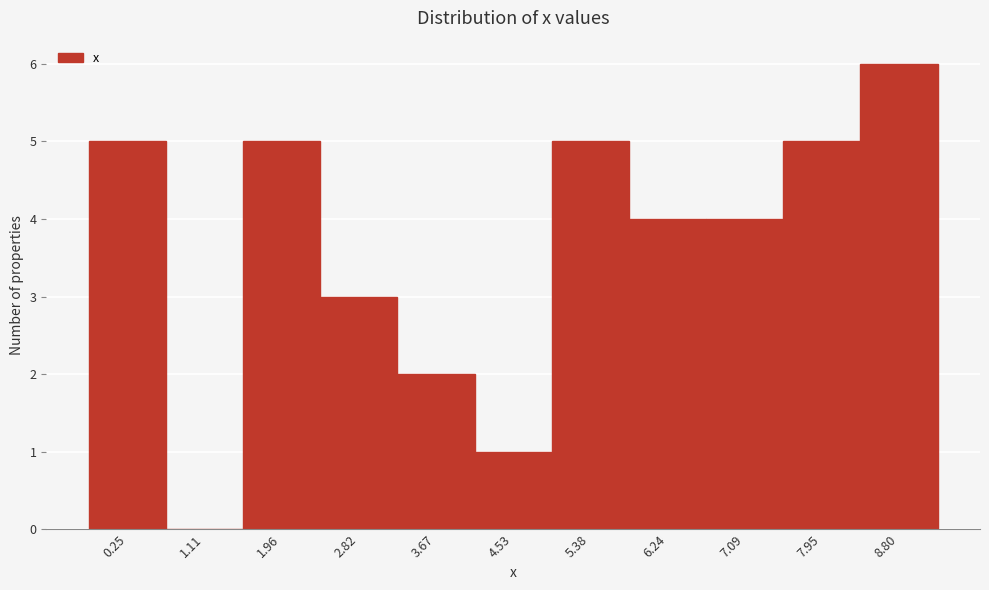

Reading left to right, extract all data points from this chart.

0.25=5	1.11=0	1.96=5	2.82=3	3.67=2	4.53=1	5.38=5	6.24=4	7.09=4	7.95=5	8.80=6